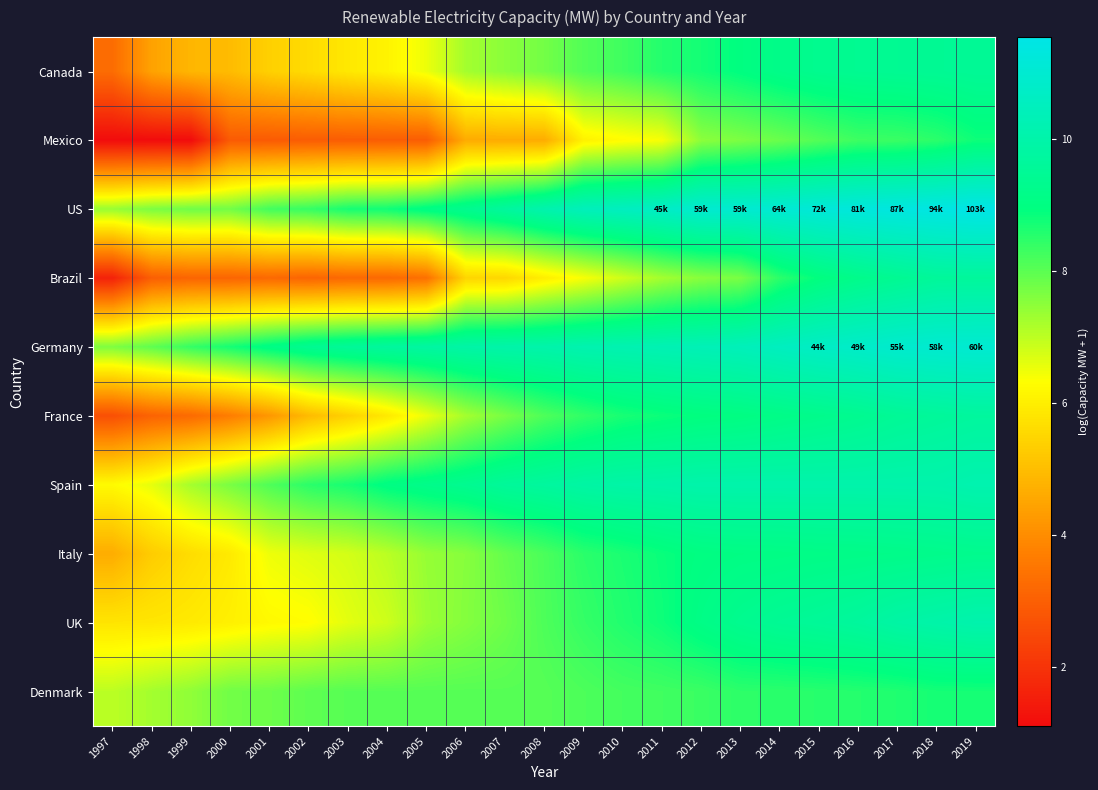

At which category is the sum across all series the highest?

2019